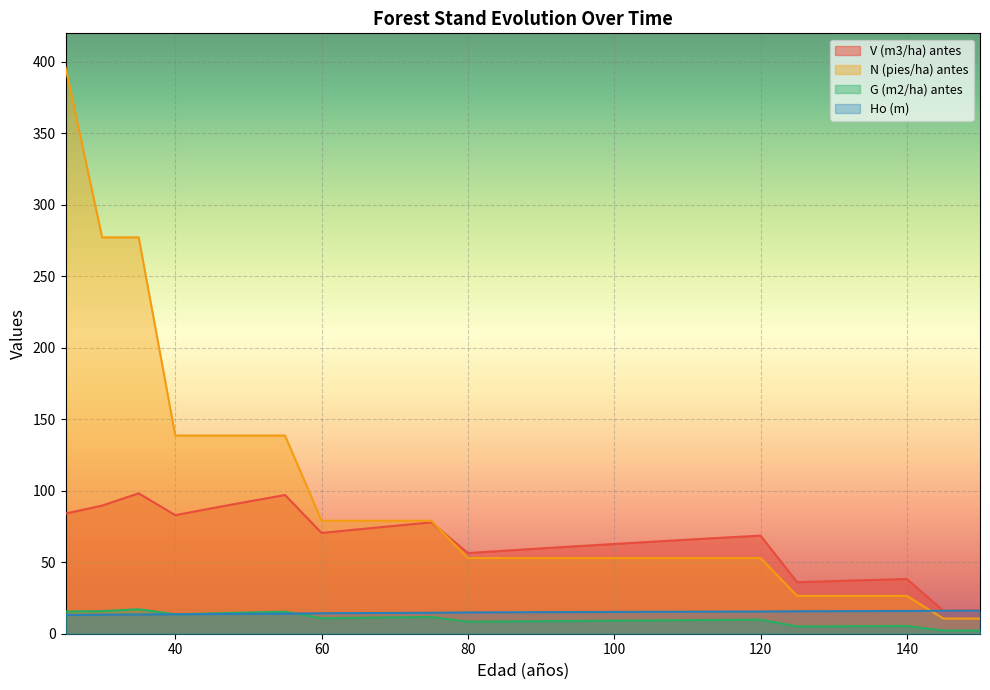

At which category does the chart reach its minimum across all series?

145